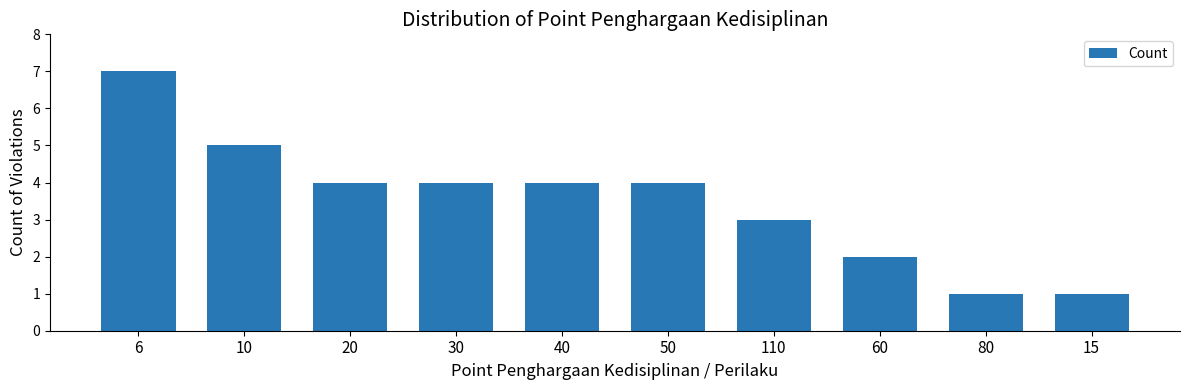

At which category does the chart reach its peak across all series?

6